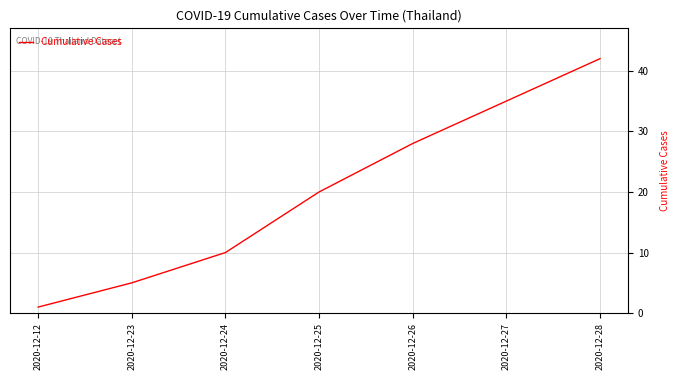

Is it true that the value at 2020-12-23 is 8?

False